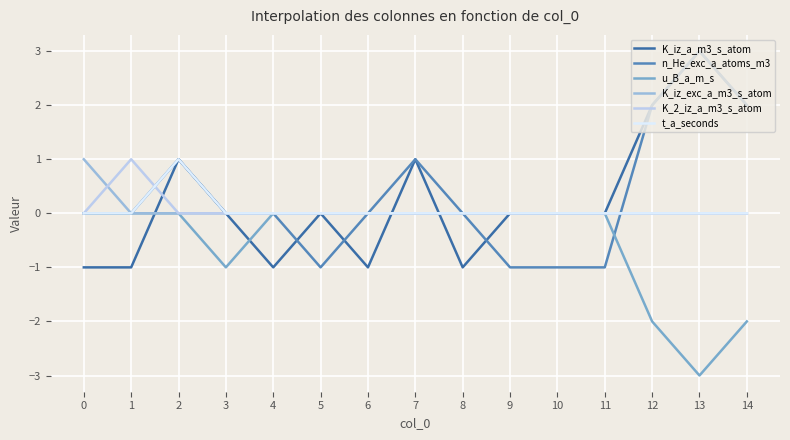

How many categories are shown in the chart?

15